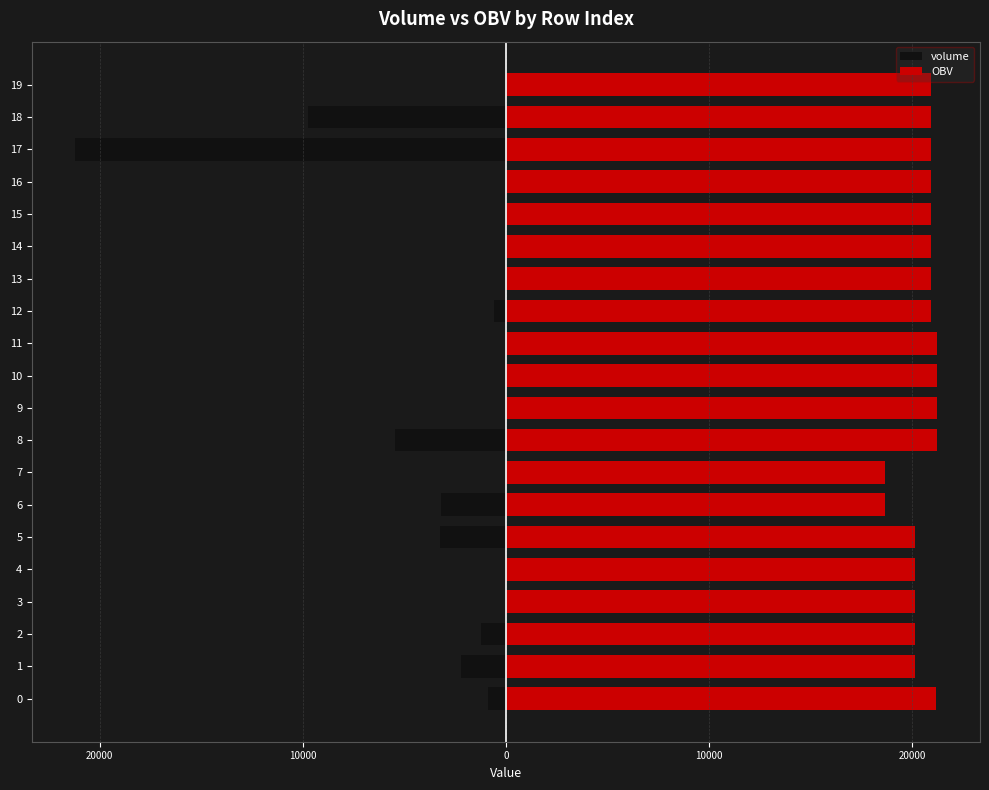

What is the difference between the maximum and minimum values in the volume series?

21203.1